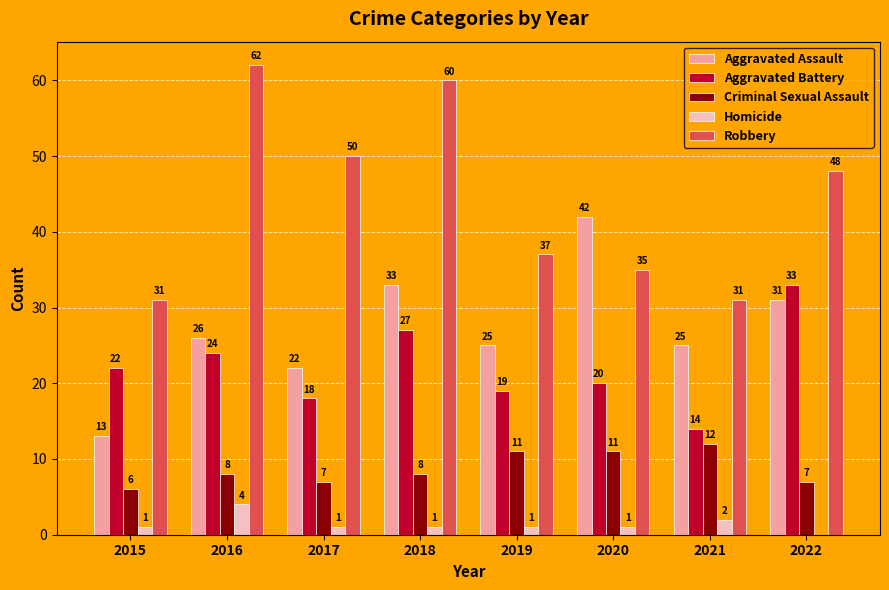

Count the number of categories in the chart.

8